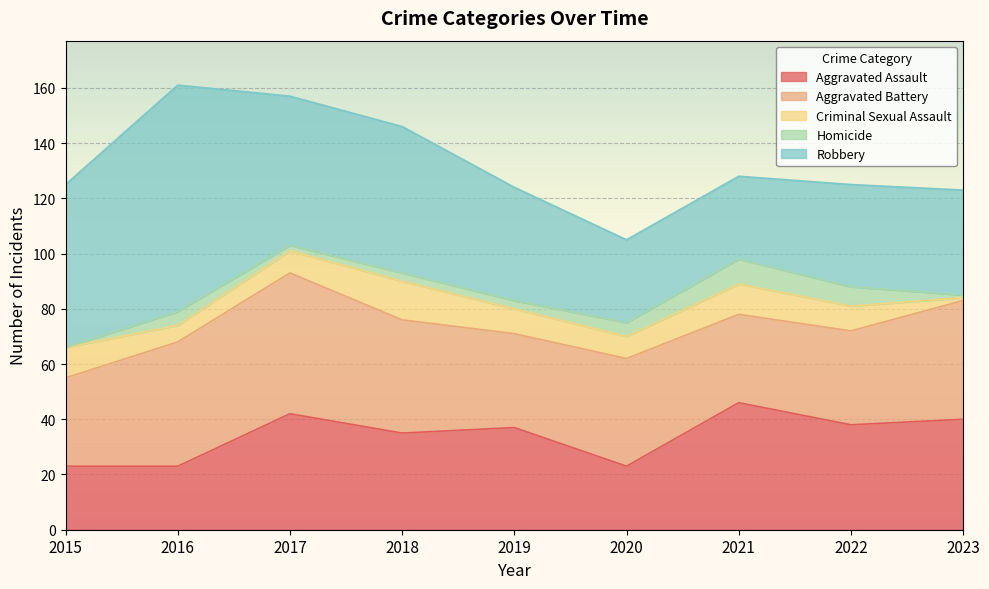

In Aggravated Battery, how many points are lower than both neighbors (excluding endpoints)?

2